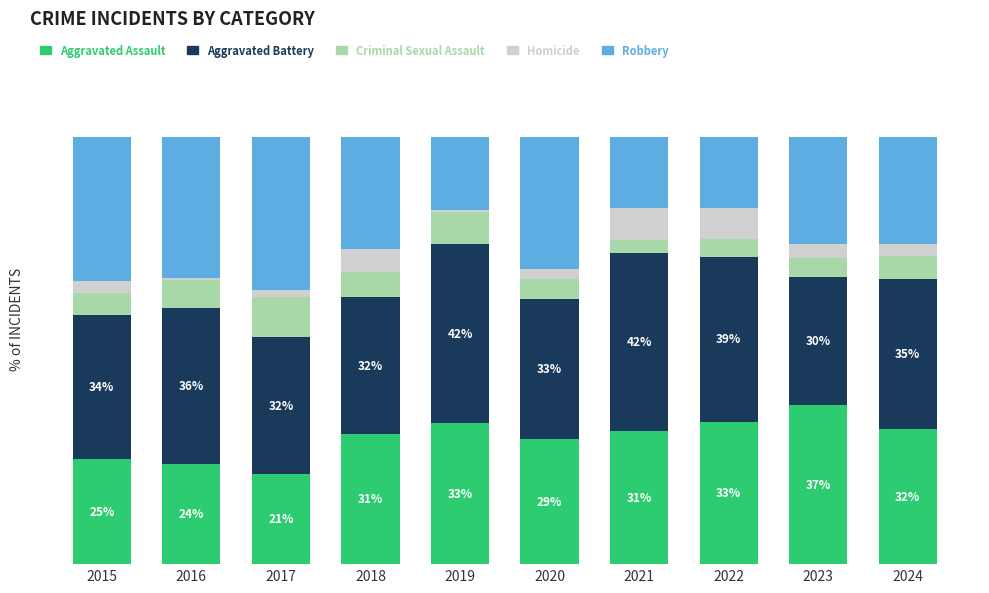

Does the chart contain any negative values?

No